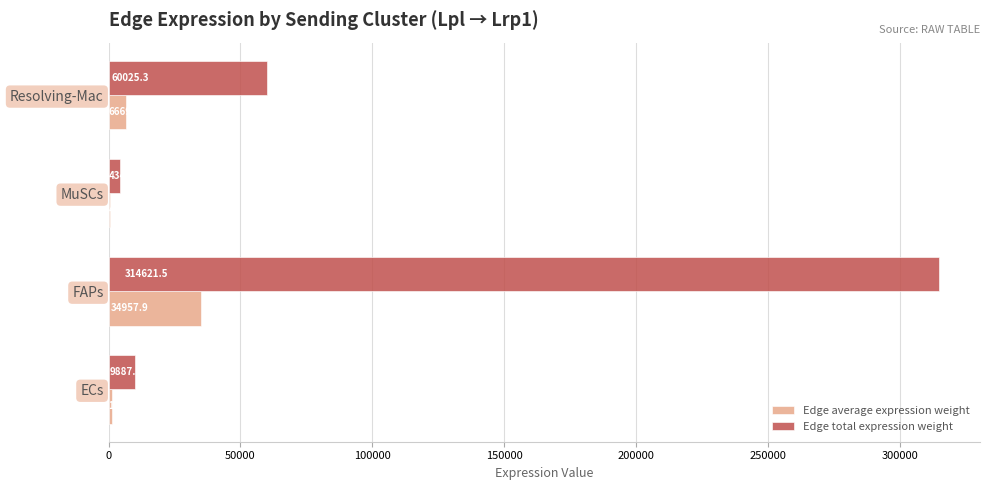

At which category is the sum across all series the highest?

FAPs